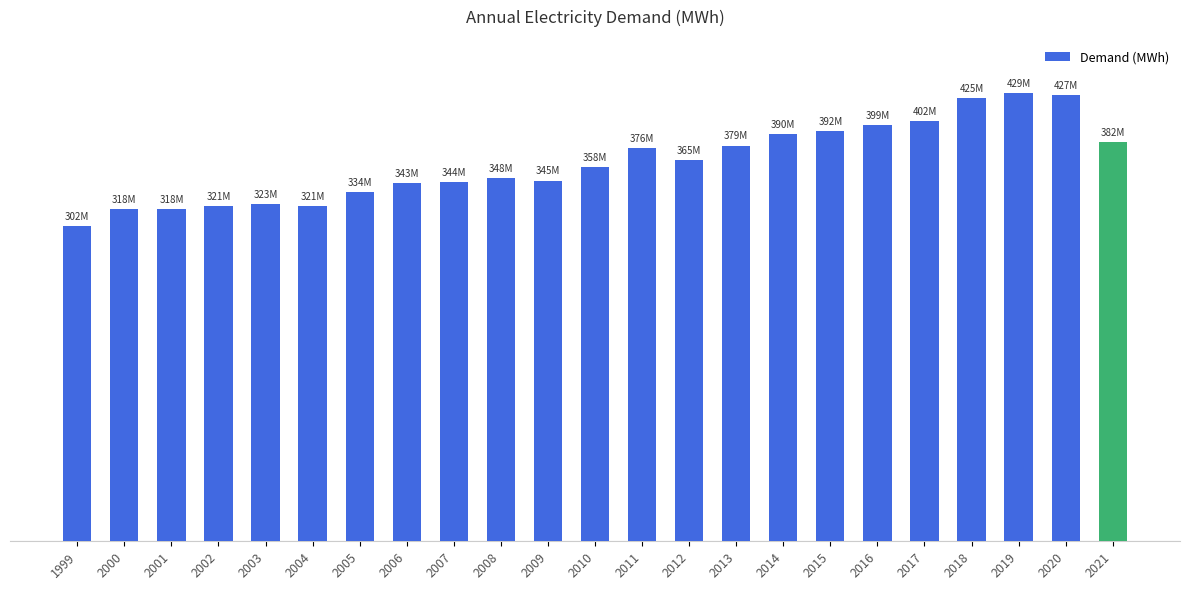

What is the value of the 14th bar from the left?

365104131